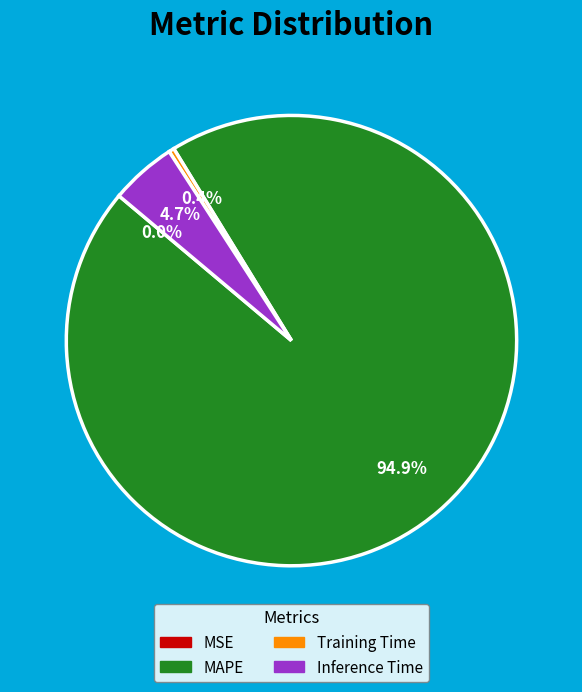

Does any single category account for the majority?

Yes